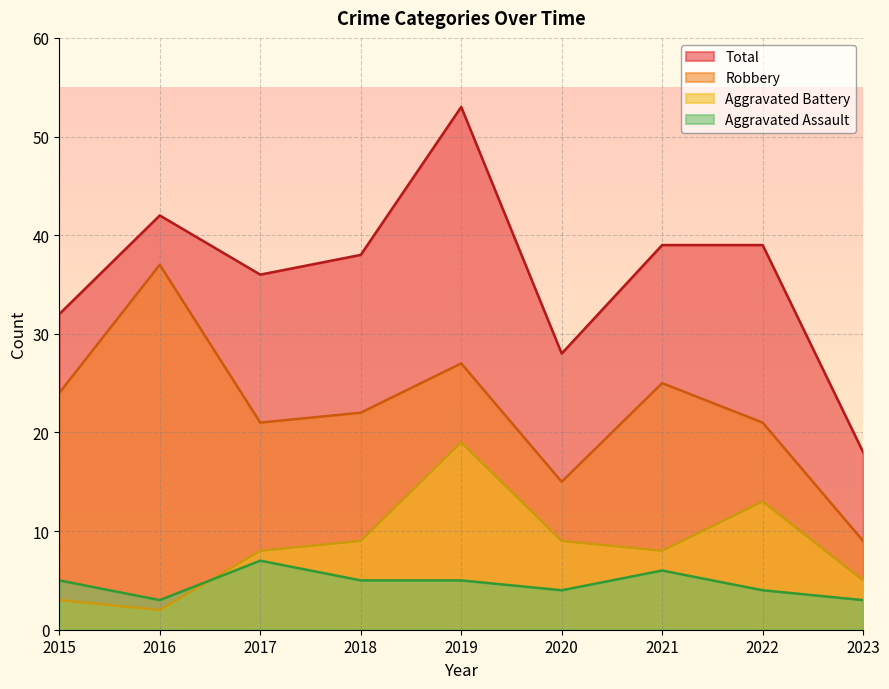

Read the Robbery value at 2021, to the nearest 5.

25